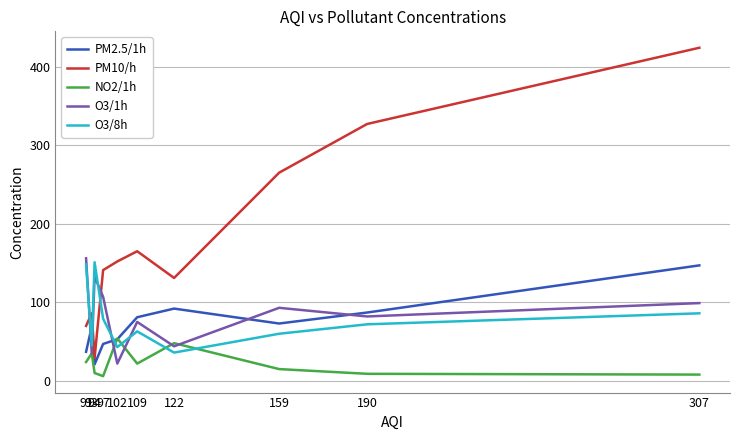

What are all the series names shown in the legend?

PM2.5/1h, PM10/h, NO2/1h, O3/1h, O3/8h